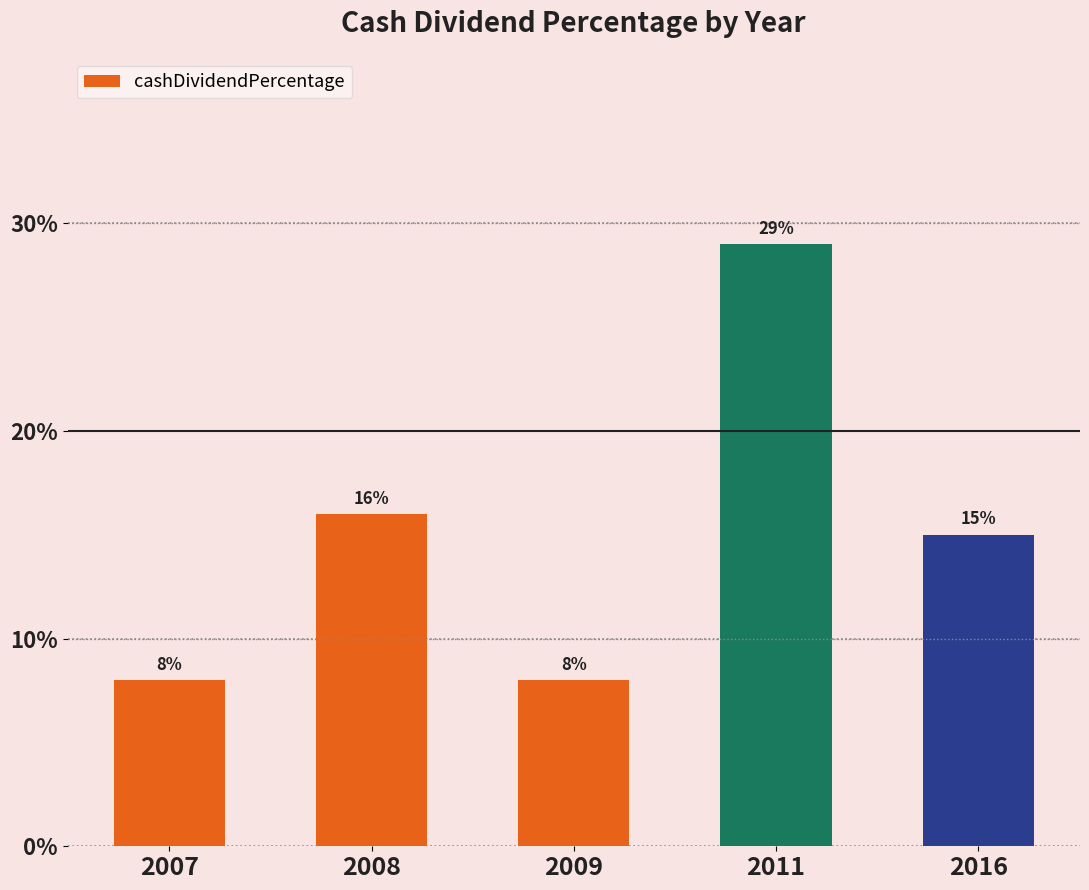

Which has a higher value, 2009 or 2008?

2008